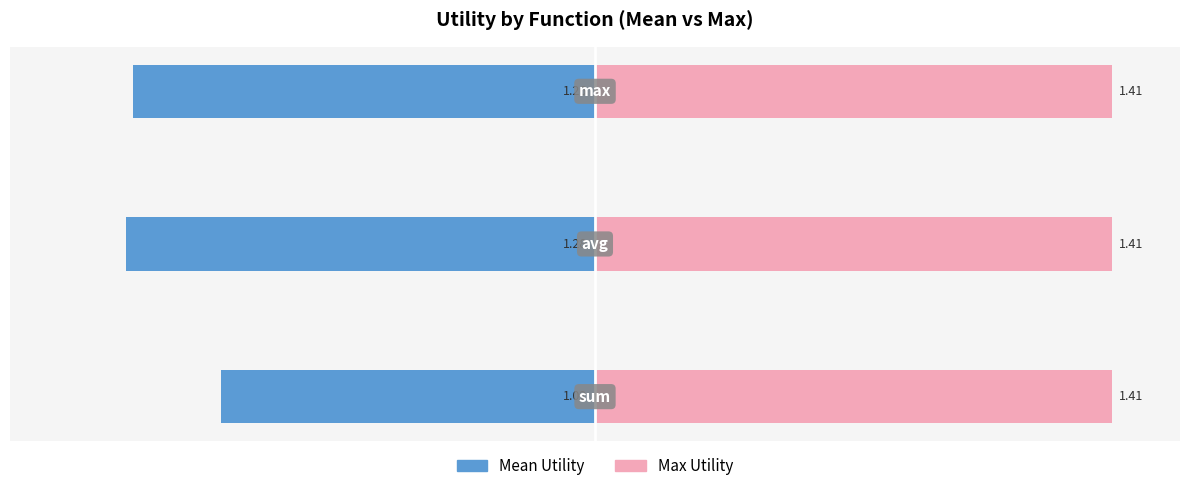

At how many categories does at least one series exceed 0?

3